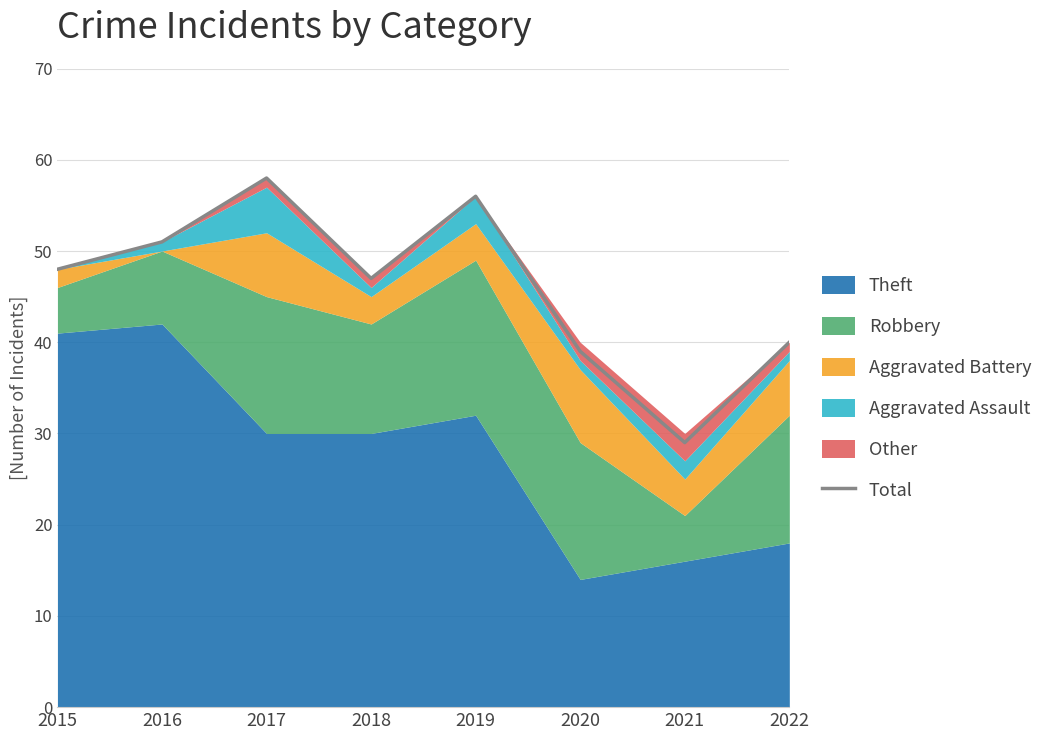

How many data points are above 48?

3